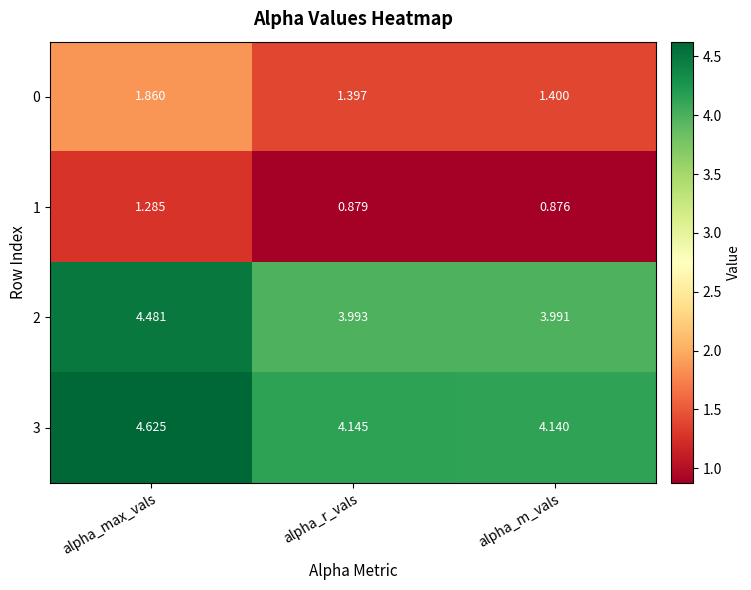

List the series in order of their peak value, highest first.

3, 2, 0, 1